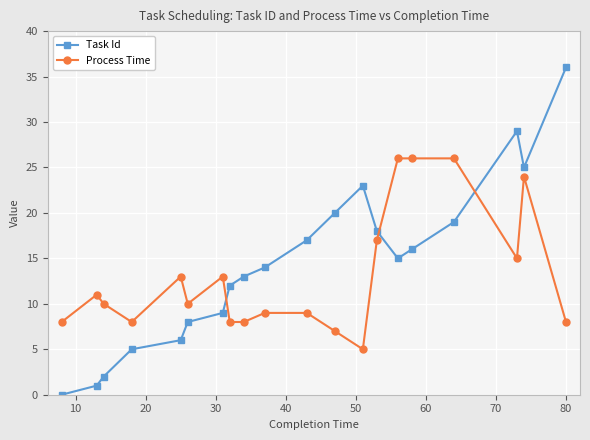

How many intersections are there between Process Time and Task Id?

3